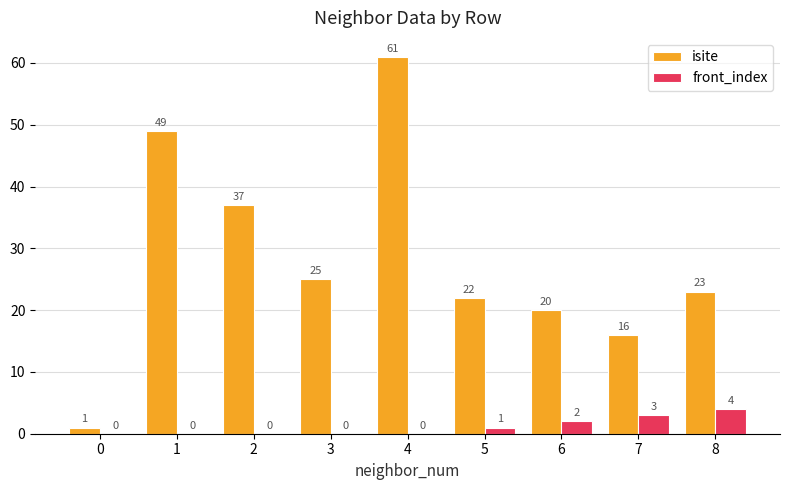

How many values in the front_index series exceed 0?

4